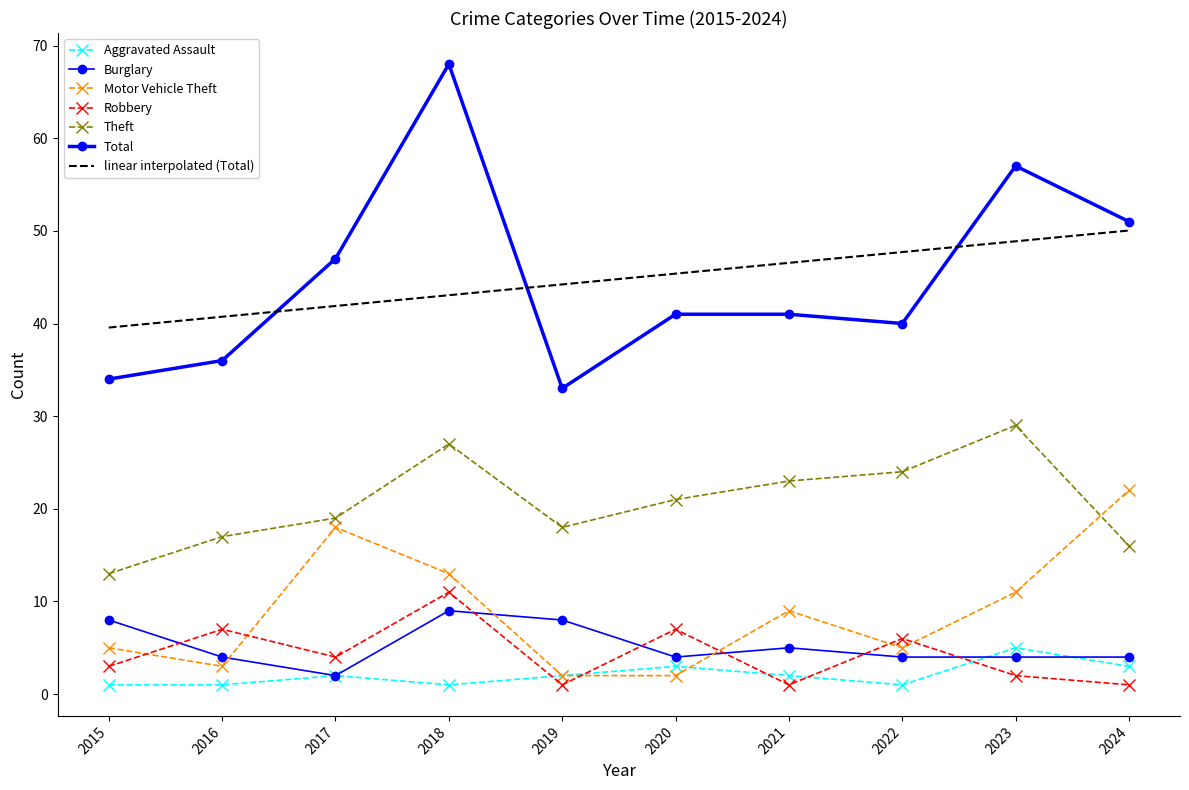

Does the chart have visible grid lines?

No